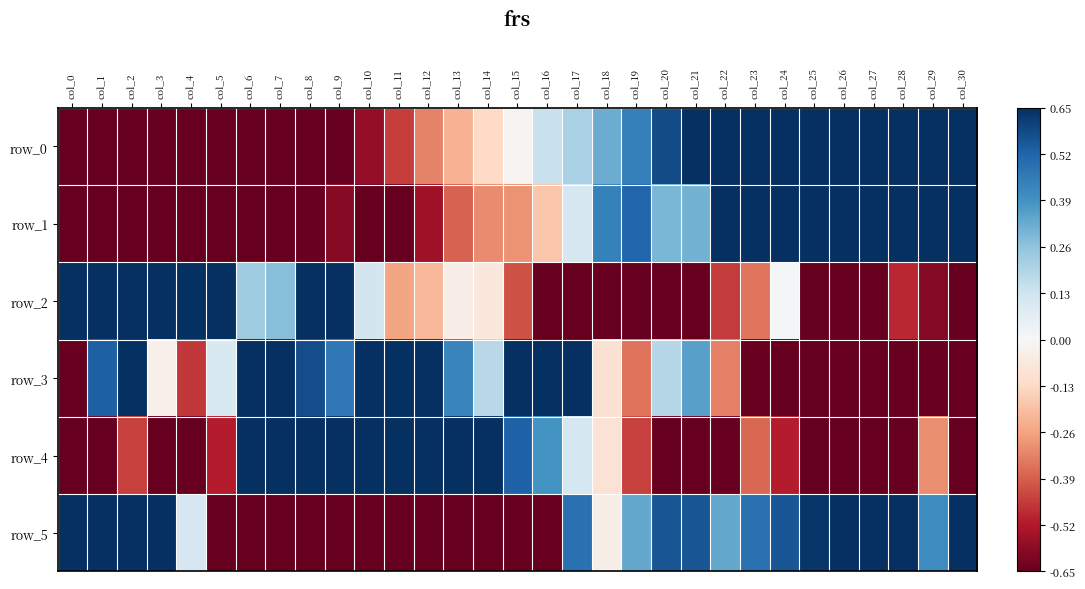

What is the difference between the maximum and second lowest values in the row_2 series?

4.0